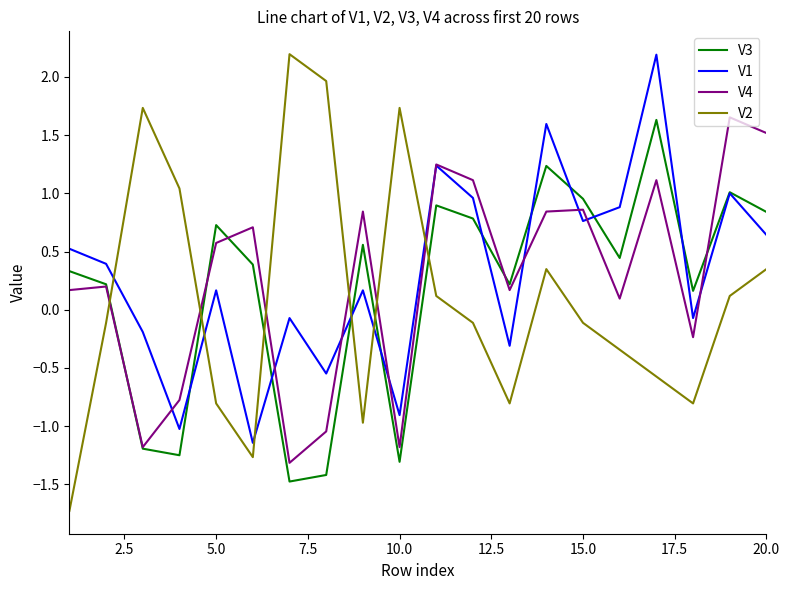

What is the smallest value displayed?

-1.7